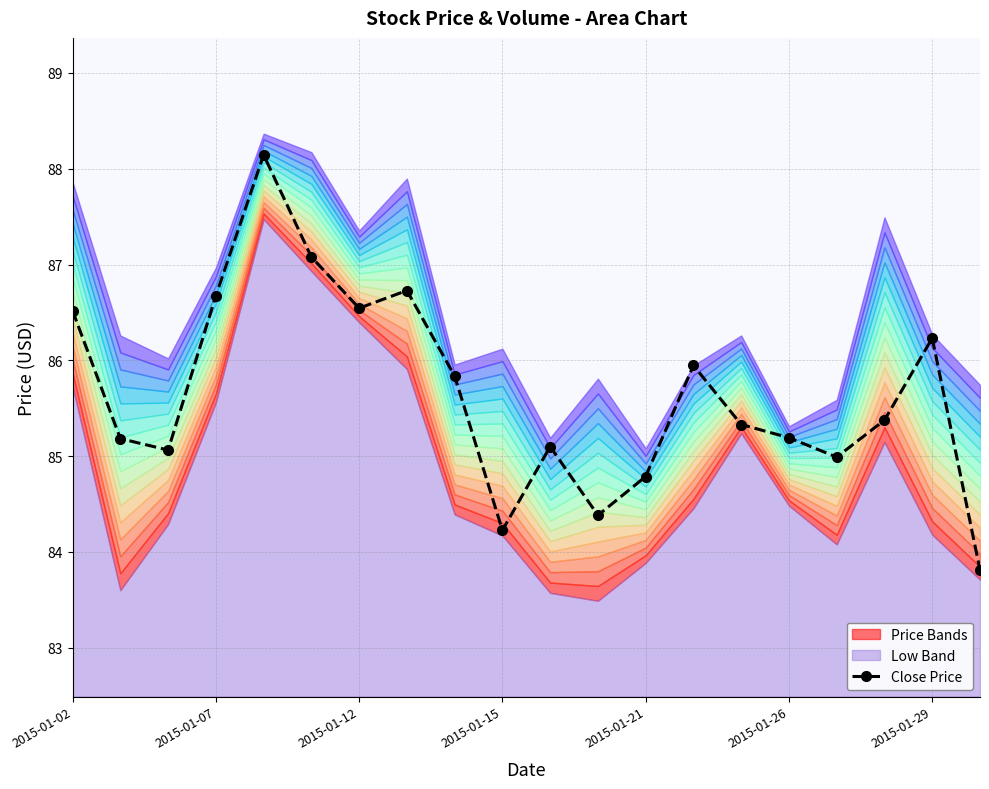

What is the label of the 9th point from the right?

11